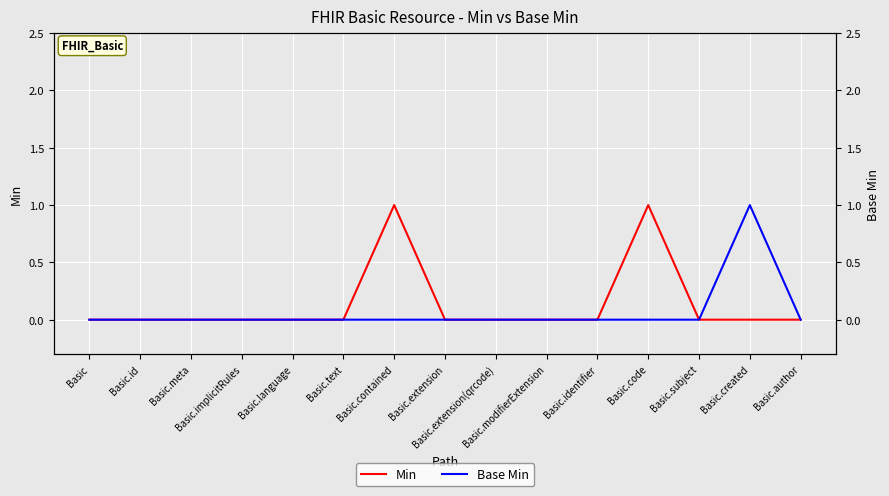

List the series in order of their peak value, lowest first.

Min, Base Min